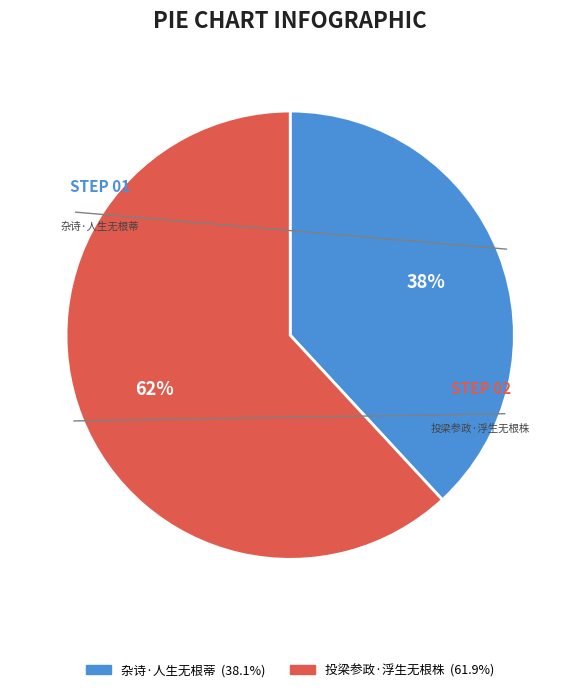

Is there any slice that represents more than half of the pie?

Yes